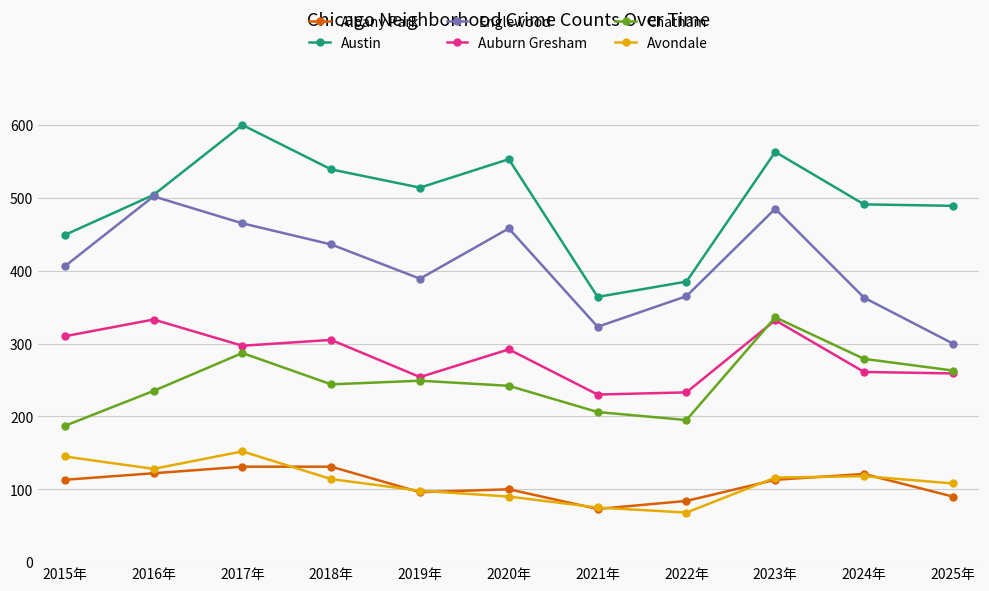

Rank the series at 2017年 from highest to lowest value.

Austin, Englewood, Auburn Gresham, Chatham, Avondale, Albany Park